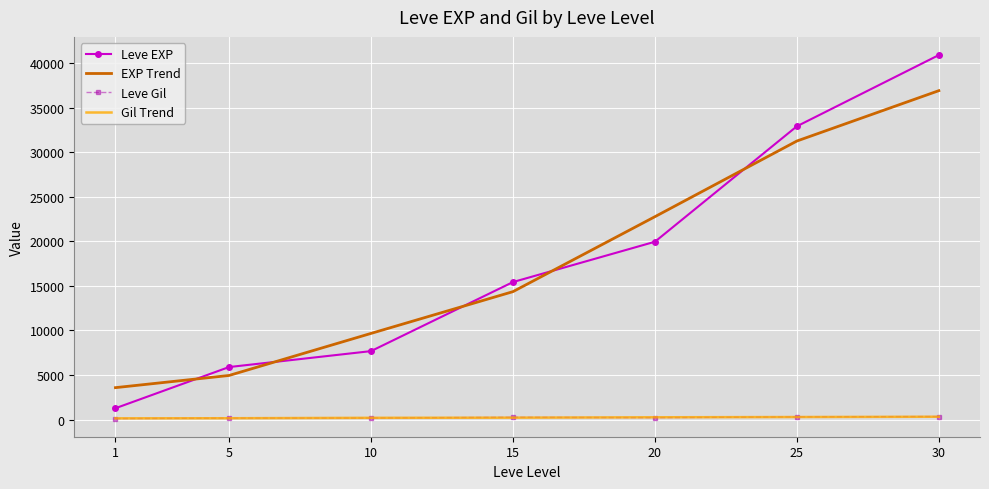

Is the value of EXP Trend at 20 greater than the value of Leve Gil at 5?

Yes